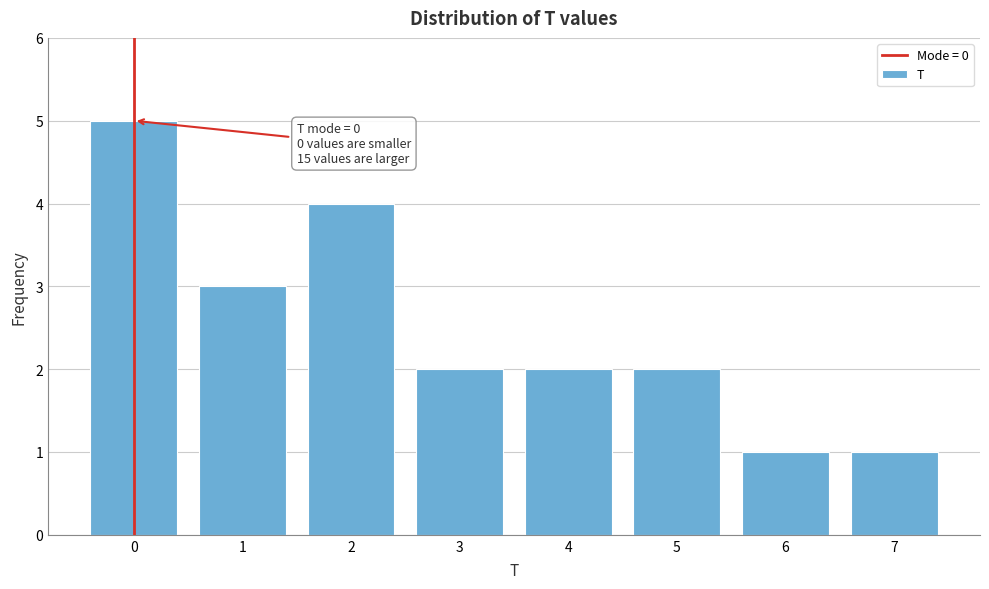

Over which range of the x-axis is the bar tallest?

-0.5 to 0.5